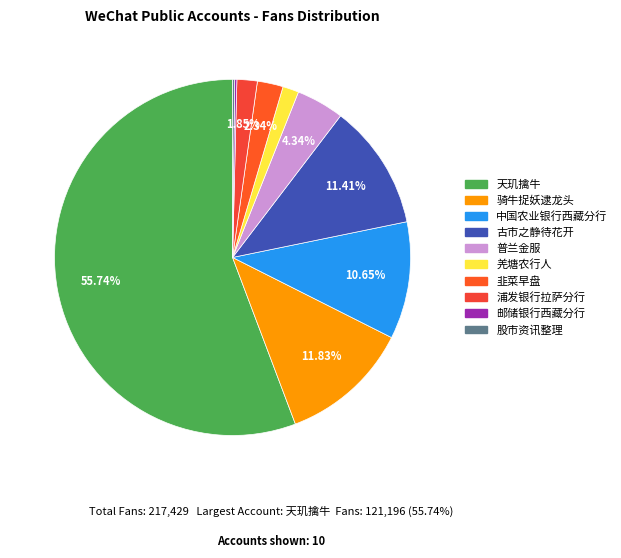

To the nearest percent, what is the difference between the 股市资讯整理 and 天玑擒牛 slice percentages?

56%